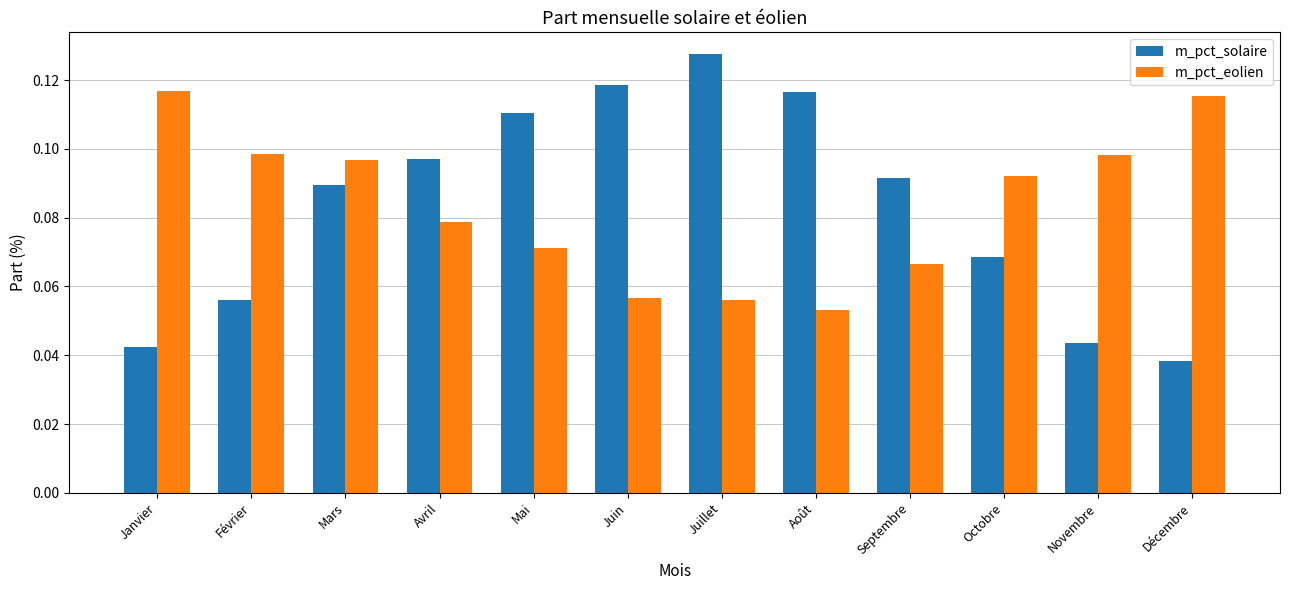

Is the value of m_pct_eolien at Juin greater than the value of m_pct_solaire at Novembre?

Yes